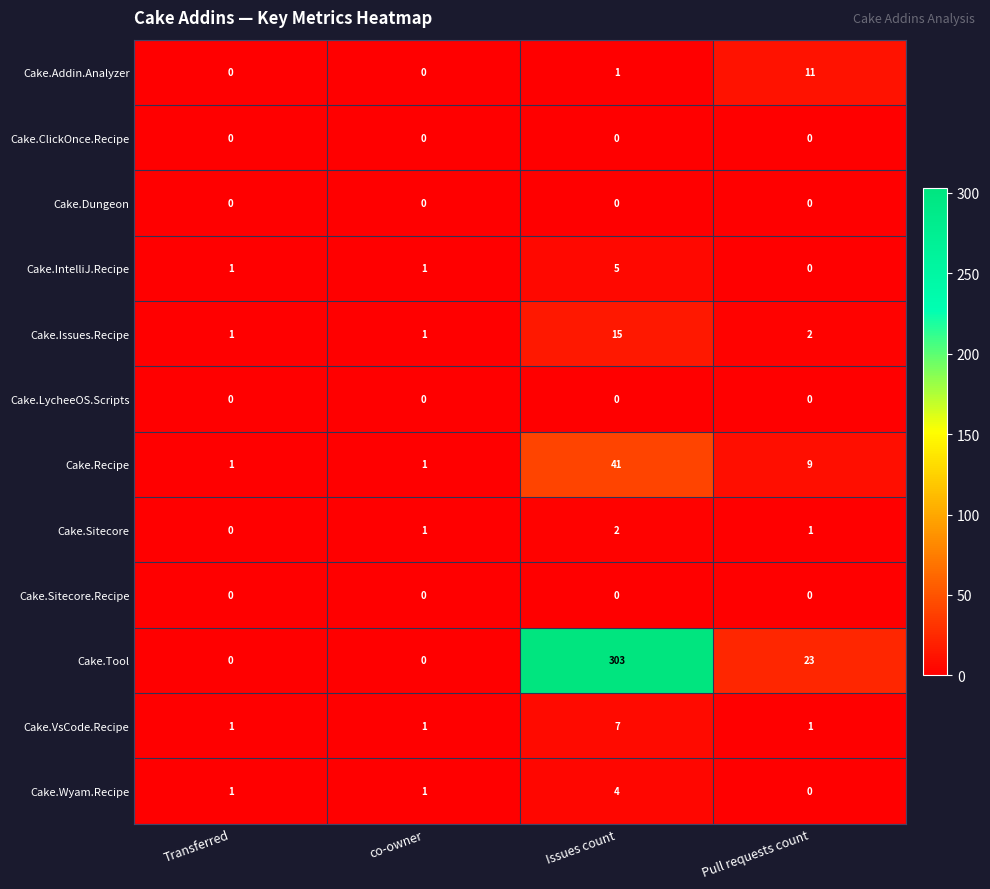

True or false: Cake.Sitecore.Recipe has a value of 0 at Pull requests count.

True